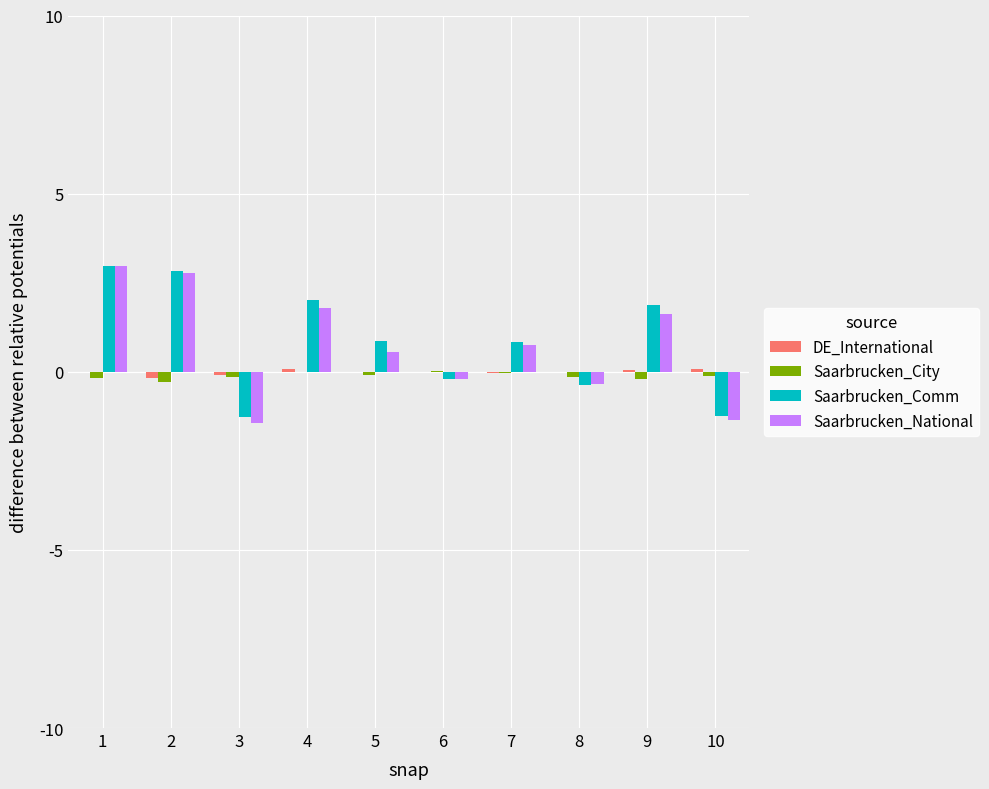

True or false: Saarbrucken_National has a value of 1.0 at 2.

False